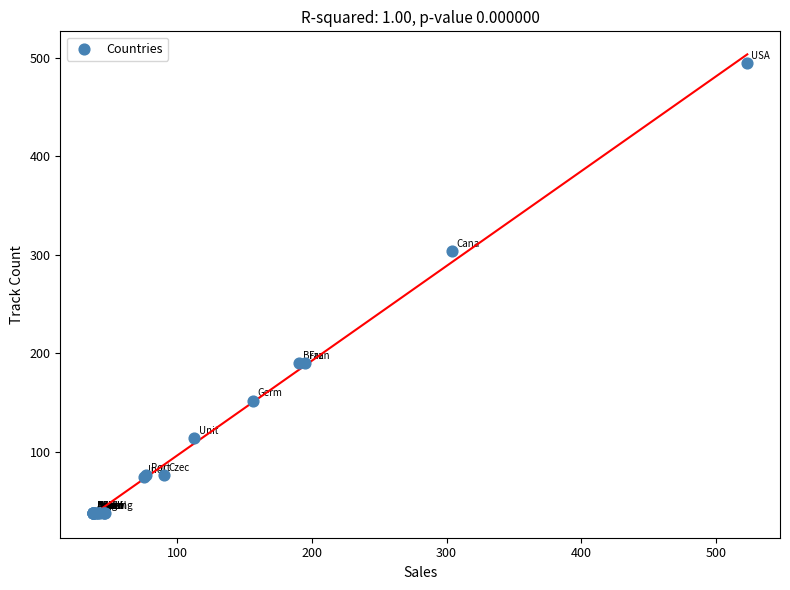

What Y value in the scatter plot is closest to 266?

304